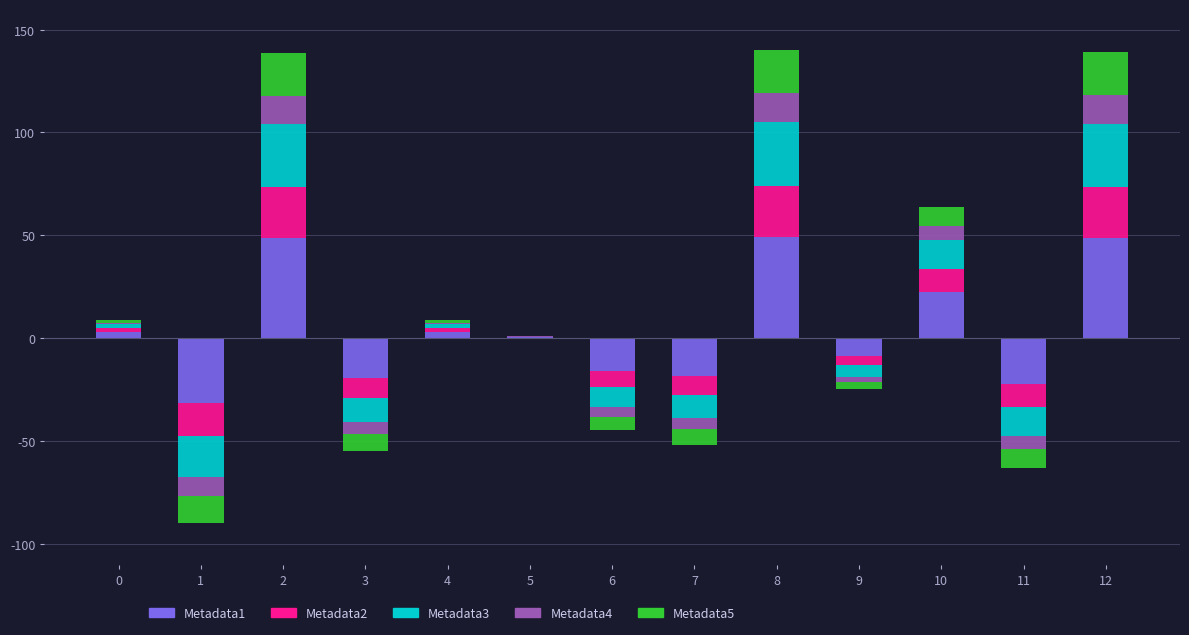

Which category has the lowest value across all series?

1